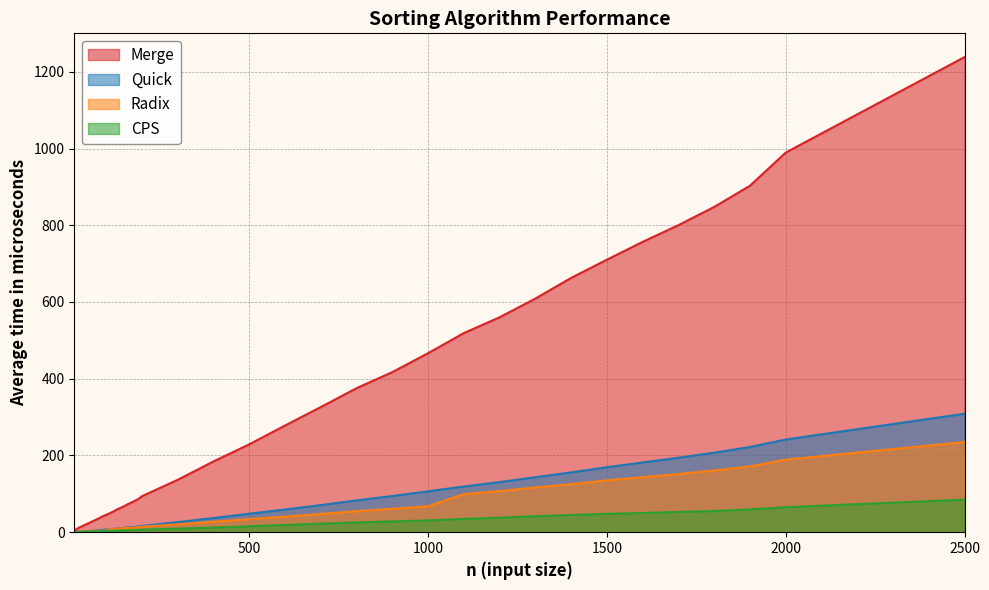

Which has a higher value, 1900 or 2000?

2000